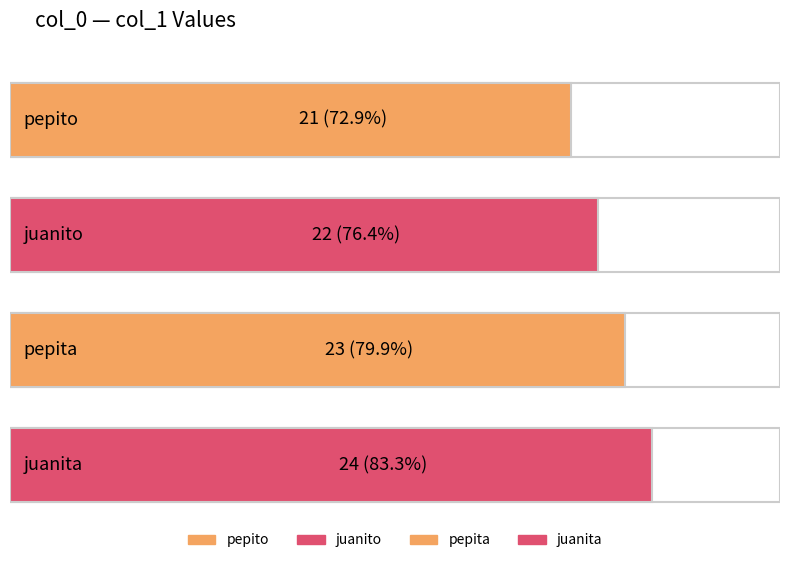

Reading left to right, list all the values displayed in this chart.

pepito=21	juanito=22	pepita=23	juanita=24